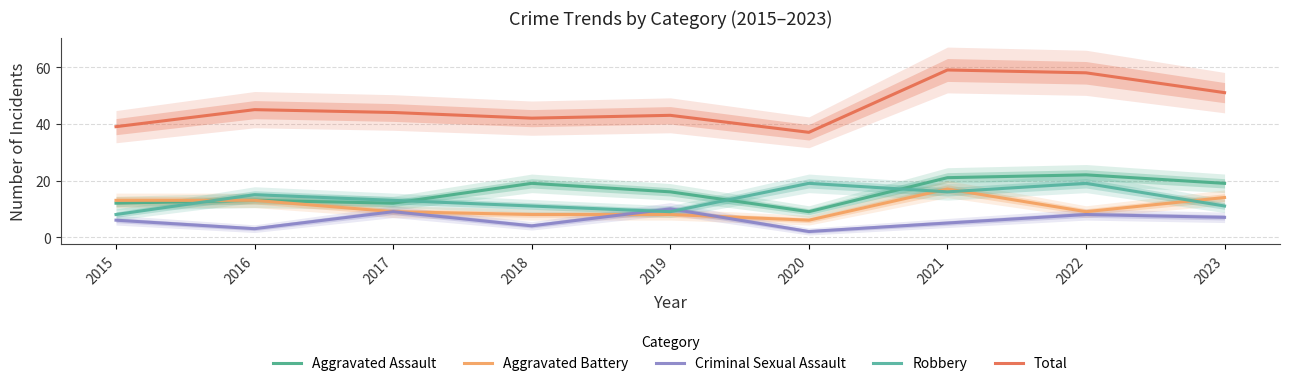

Rank the series at 2020 from lowest to highest value.

Criminal Sexual Assault, Aggravated Battery, Aggravated Assault, Robbery, Total